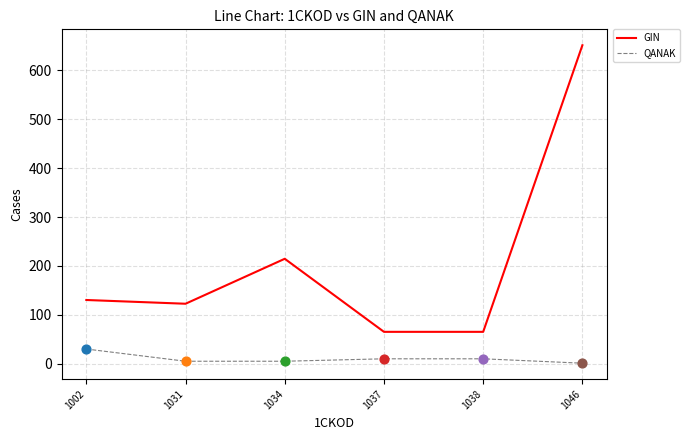

Which series has the largest total across all categories?

GIN